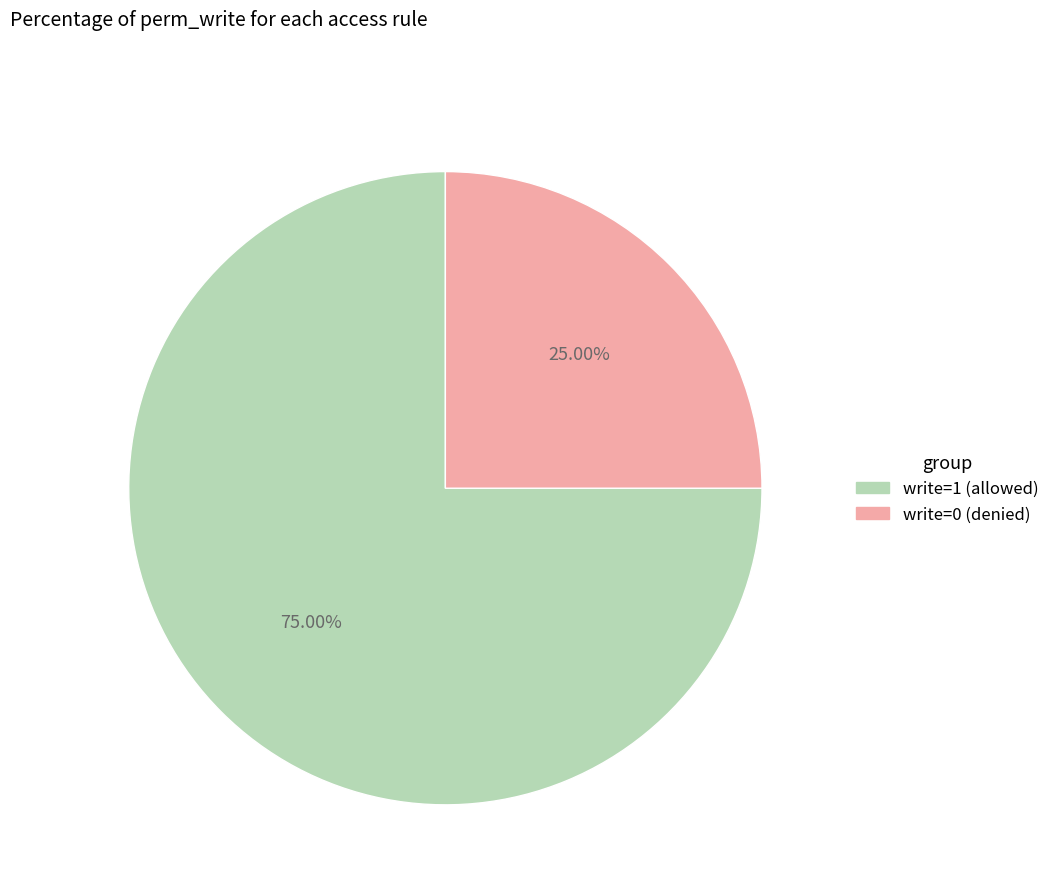

Is there a majority slice in this chart?

Yes